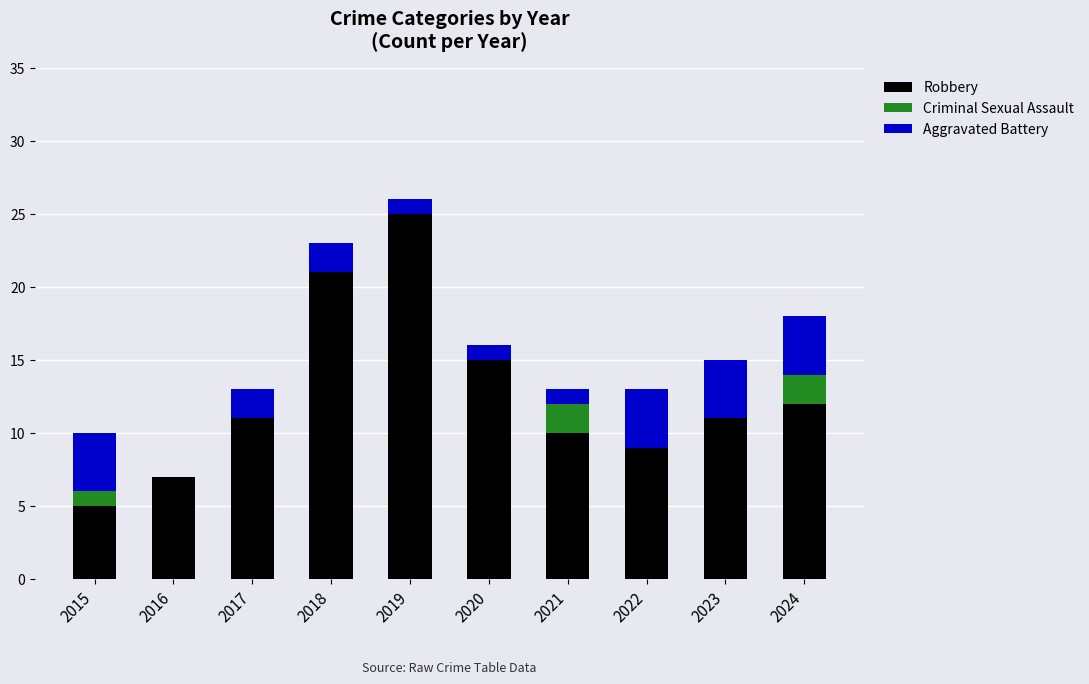

The Robbery series shows 3 at 2015. True or false?

False